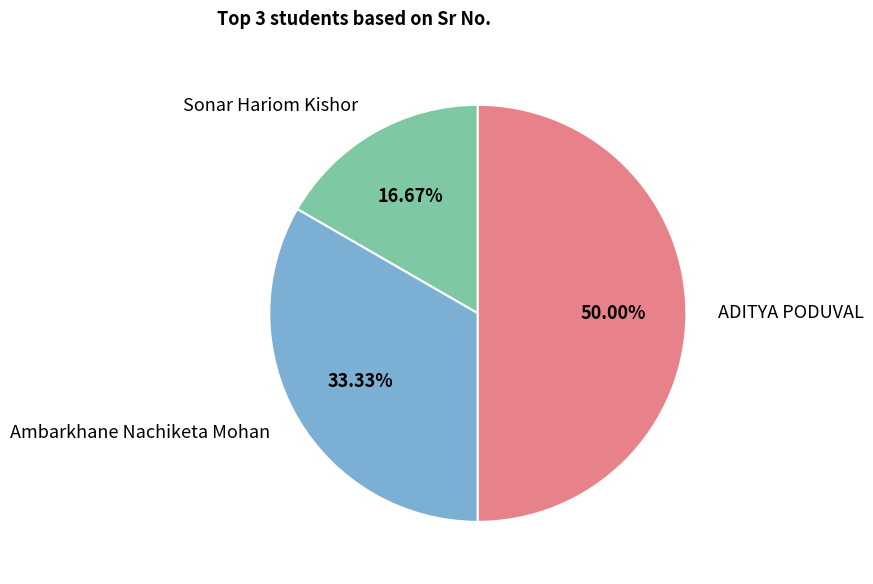

True or false: Ambarkhane Nachiketa Mohan accounts for 33% of the total.

True